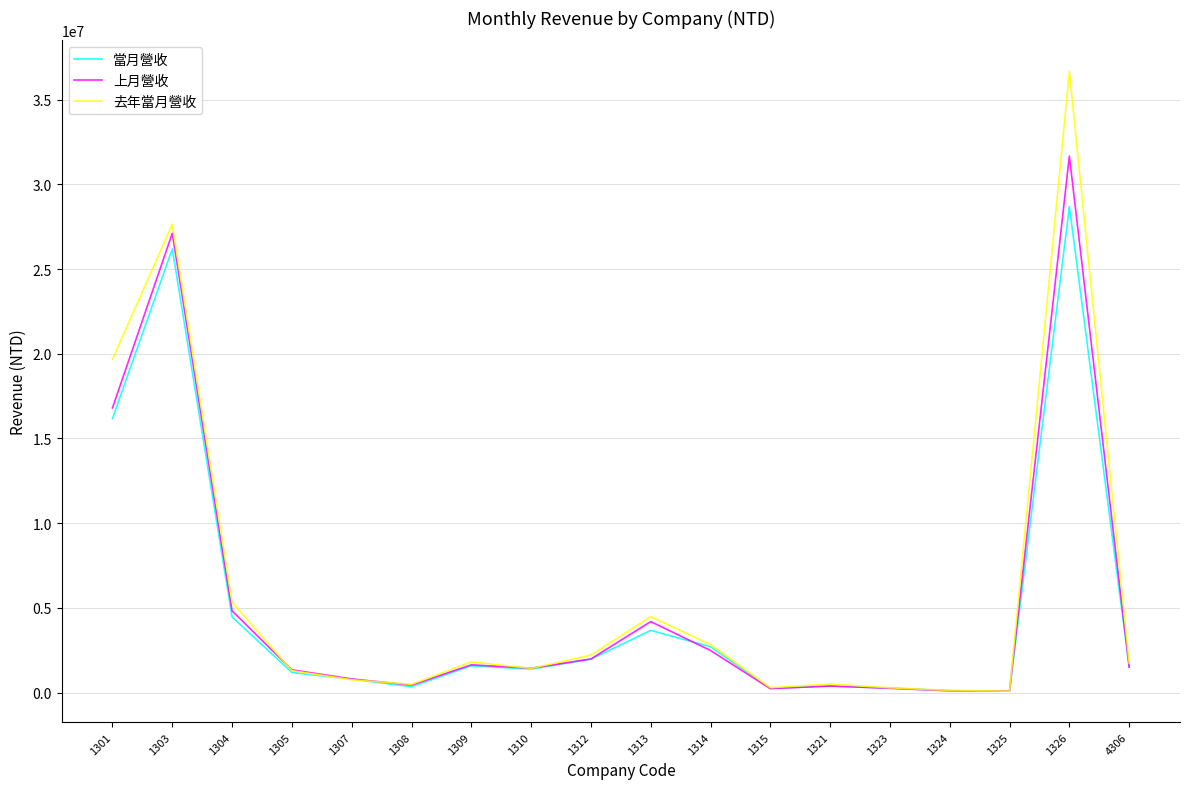

The value of 去年當月營收 at 4306 is 1734034. True or false?

True